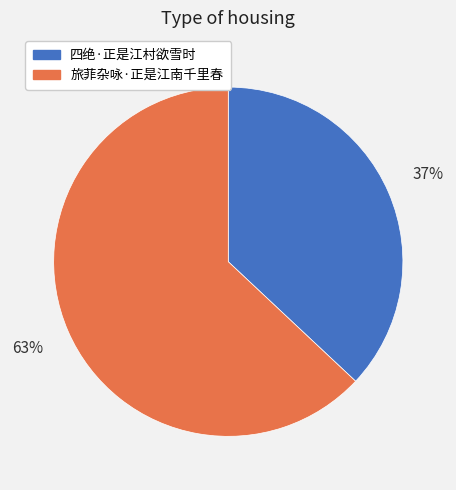

How many slices are in this pie chart?

2